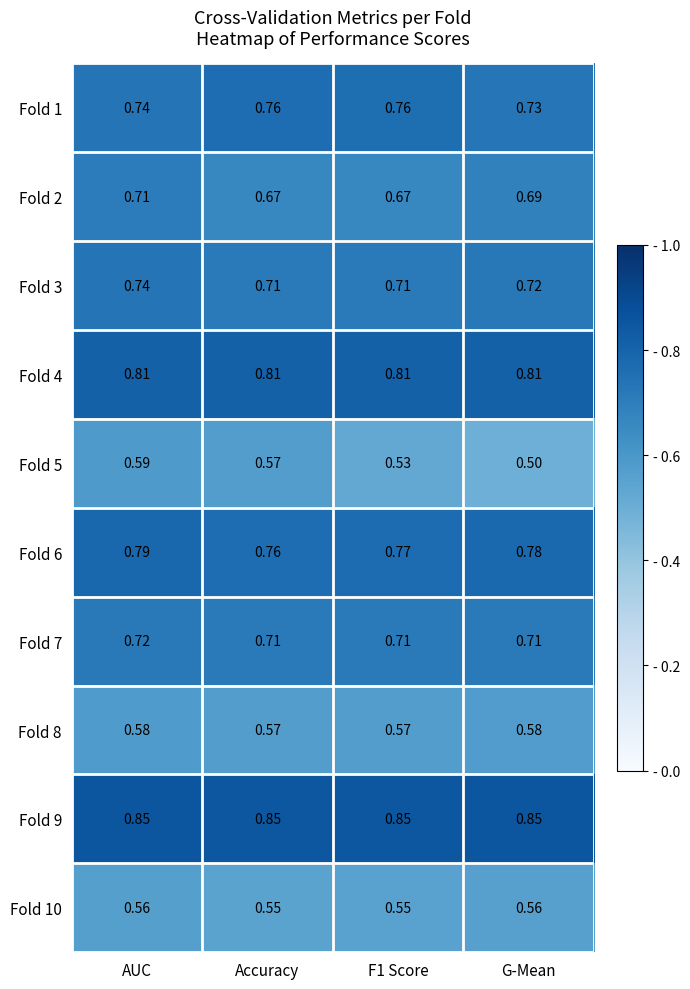

Rank the series by their maximum value, from lowest to highest.

Fold 10, Fold 8, Fold 5, Fold 2, Fold 7, Fold 3, Fold 1, Fold 6, Fold 4, Fold 9